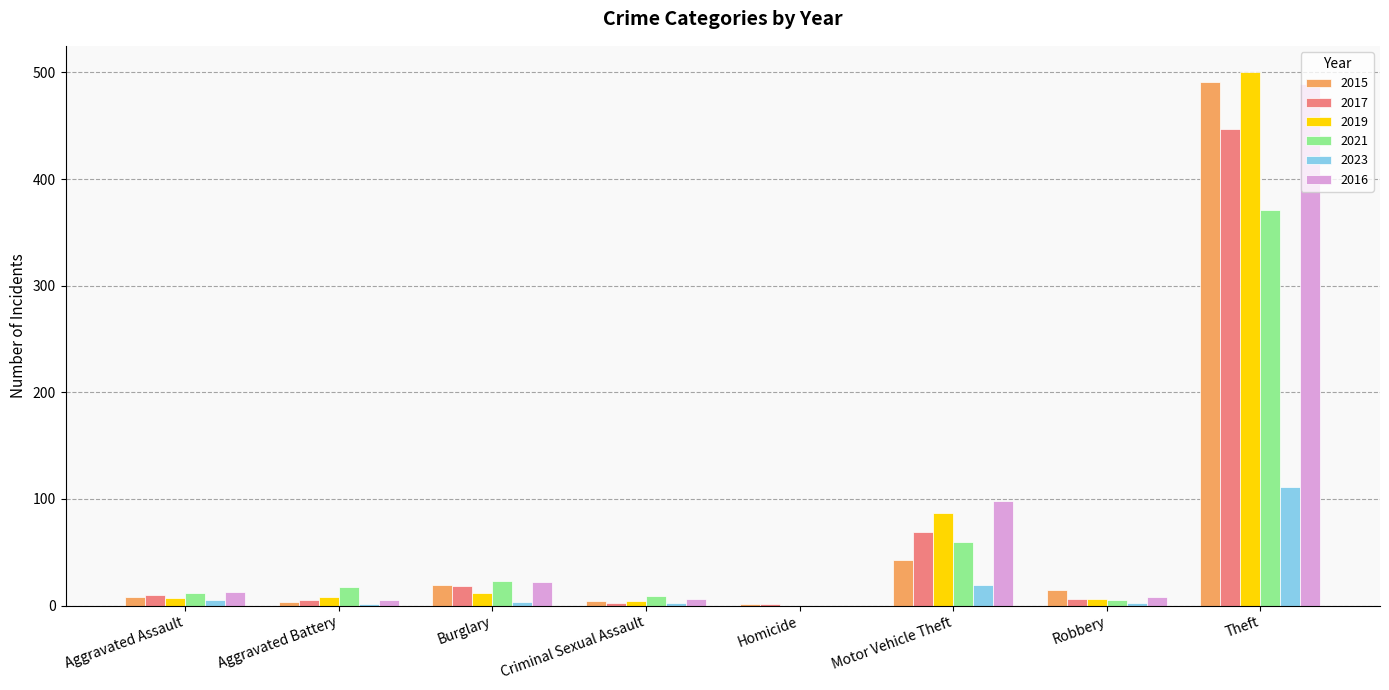

What are all the series names shown in the legend?

2015, 2017, 2019, 2021, 2023, 2016